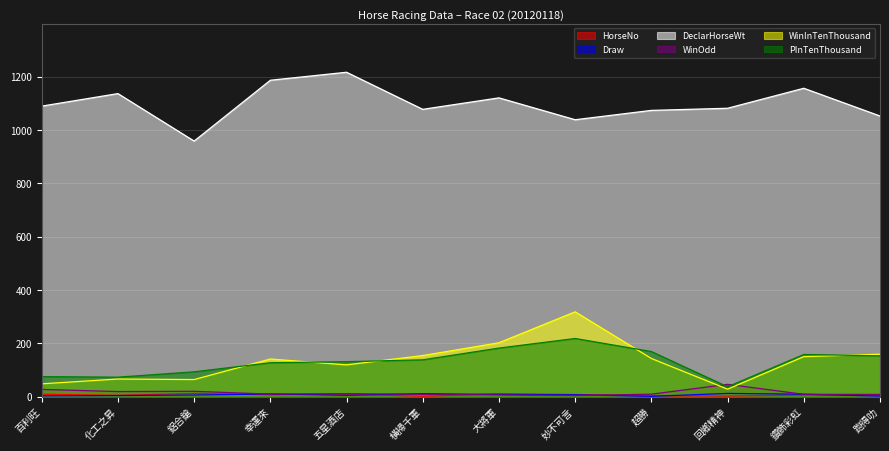

Which series has the largest range (max minus min)?

WinInTenThousand